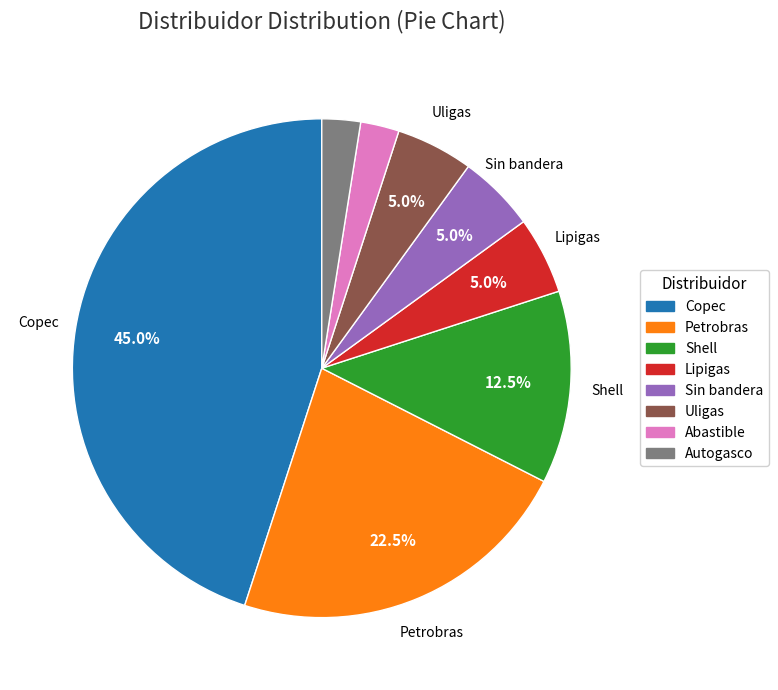

The Abastible slice represents 2% of the pie. True or false?

True